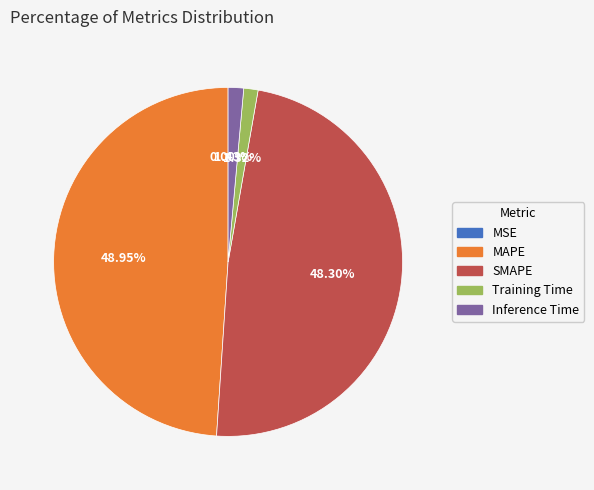

What is the largest slice in the pie chart?

MAPE